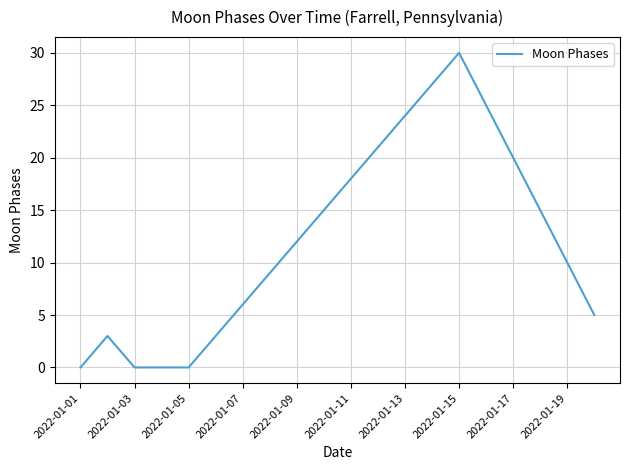

What is the greatest value displayed?

30